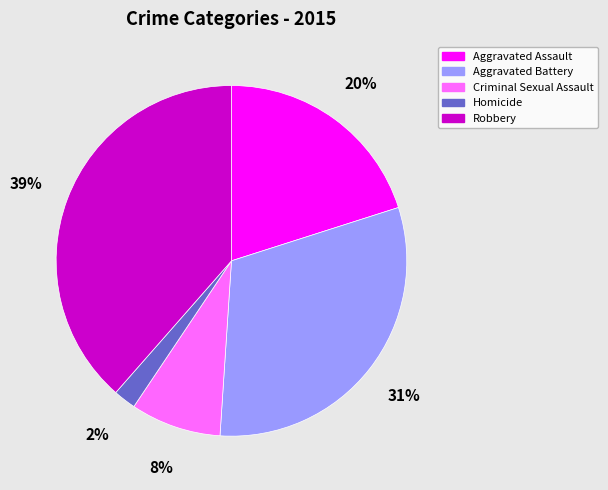

Does Aggravated Battery account for over 50% of the chart?

No